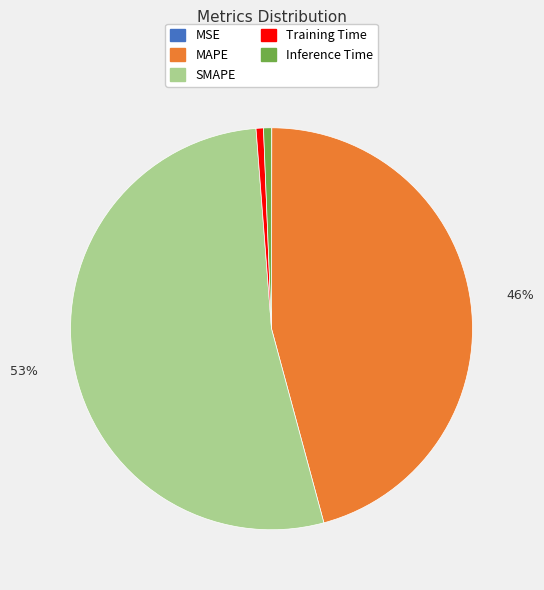

What percentage is the Inference Time slice, to the nearest percent?

1%